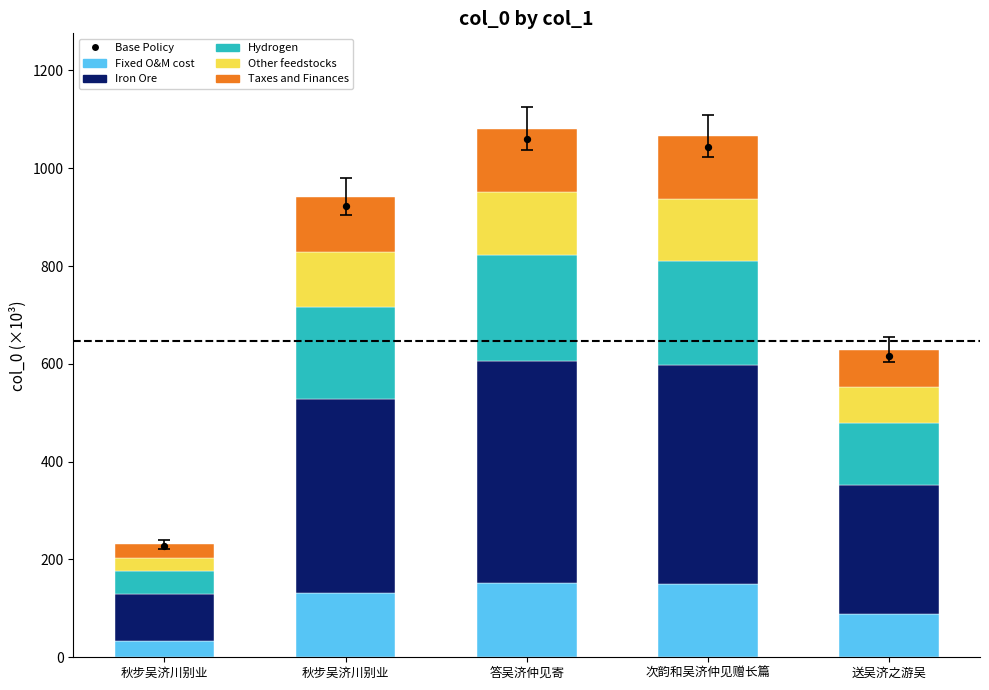

Which series has the largest total across all categories?

Base Policy